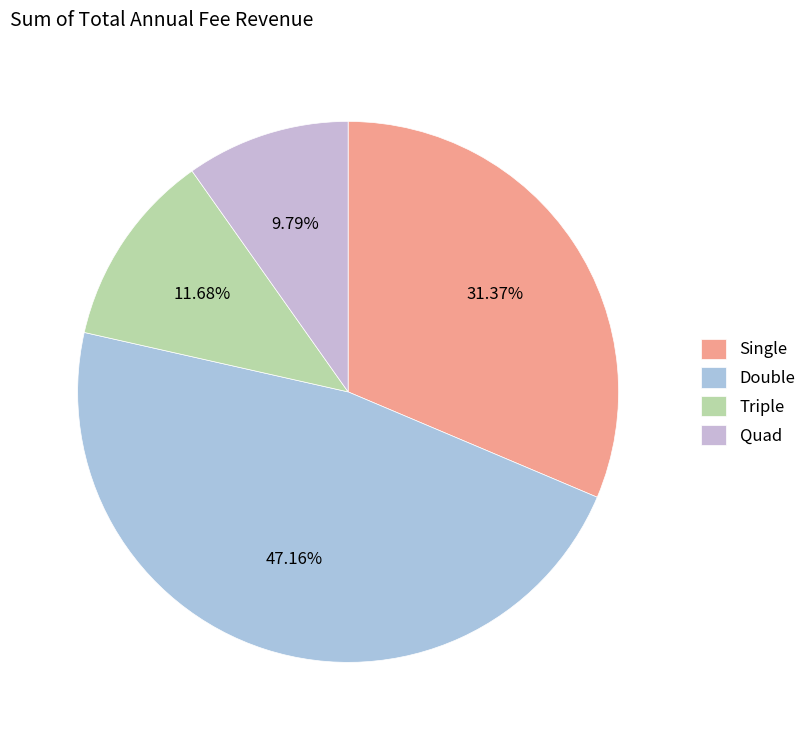

How many segments does this pie chart have?

4